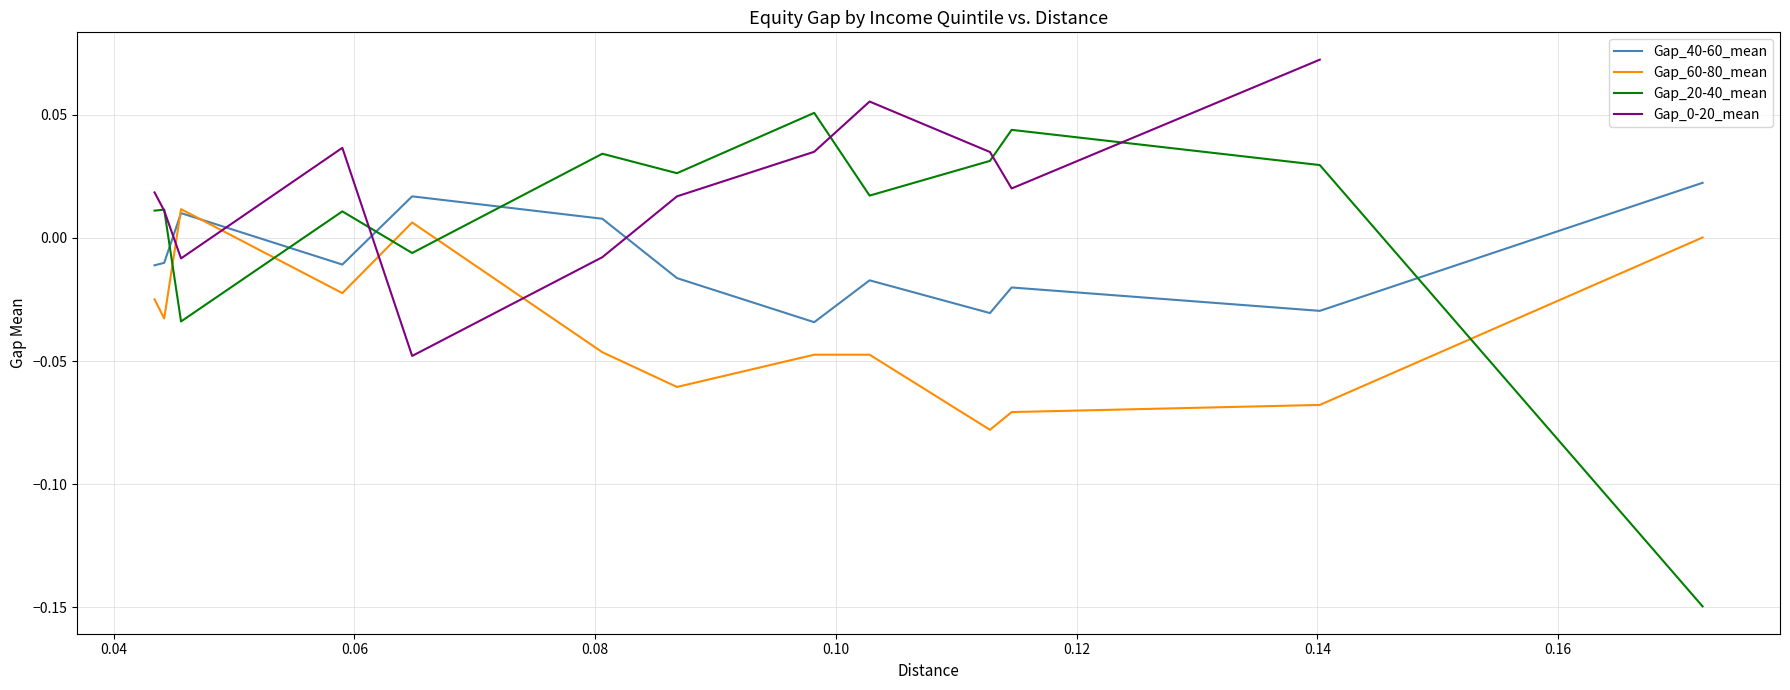

How many interior local valleys does the Gap_0-20_mean series have?

3